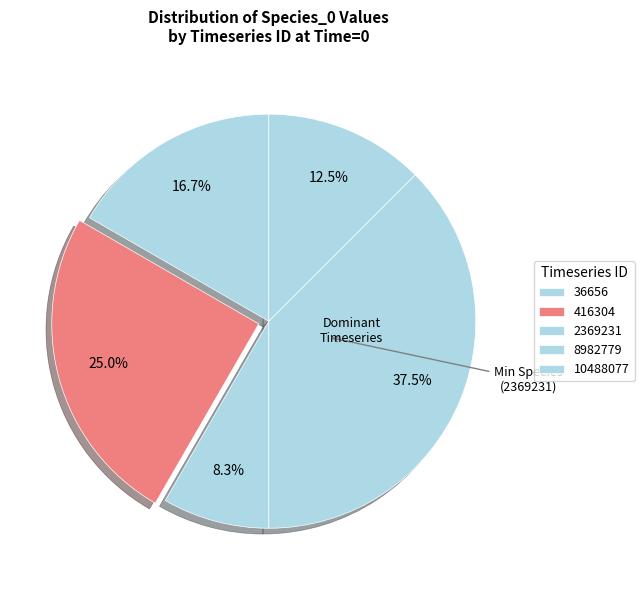

Is there any slice that represents more than half of the pie?

No